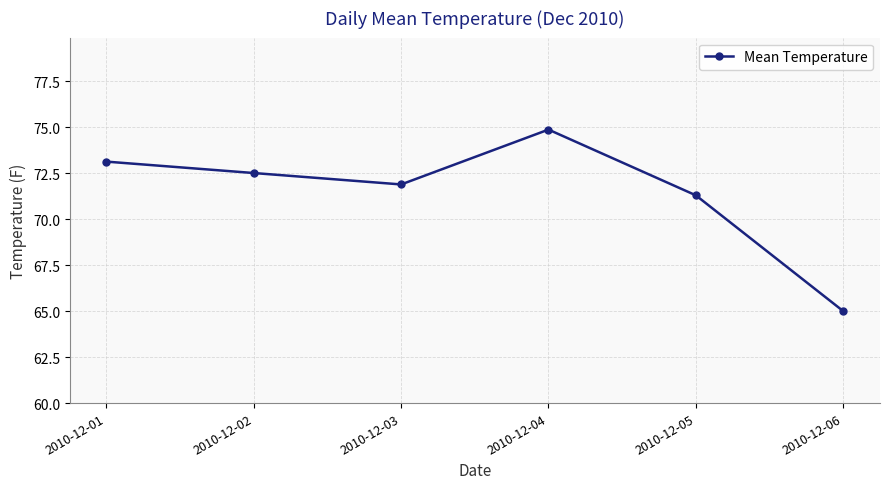

At which label does the data first exceed 72?

2010-12-01